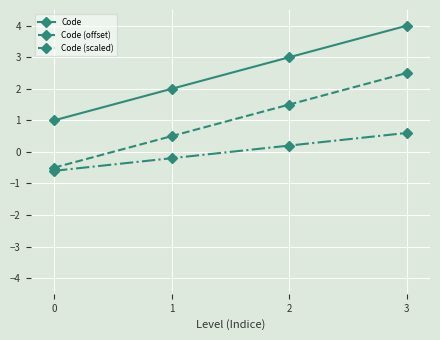

True or false: Code has a value of 1.2 at 1.

False